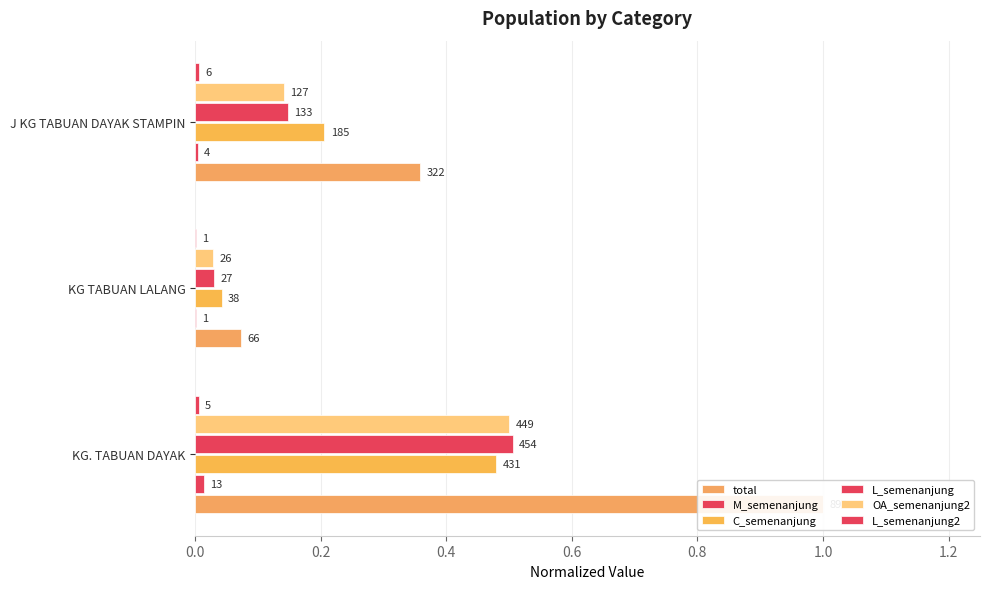

Reading right to left, list all the values displayed in this chart.

total: 0.4	0.1	1.0
M_semenanjung: 0.0	0.0	0.0
C_semenanjung: 0.2	0.0	0.5
L_semenanjung: 0.1	0.0	0.5
OA_semenanjung2: 0.1	0.0	0.5
L_semenanjung2: 0.0	0.0	0.0